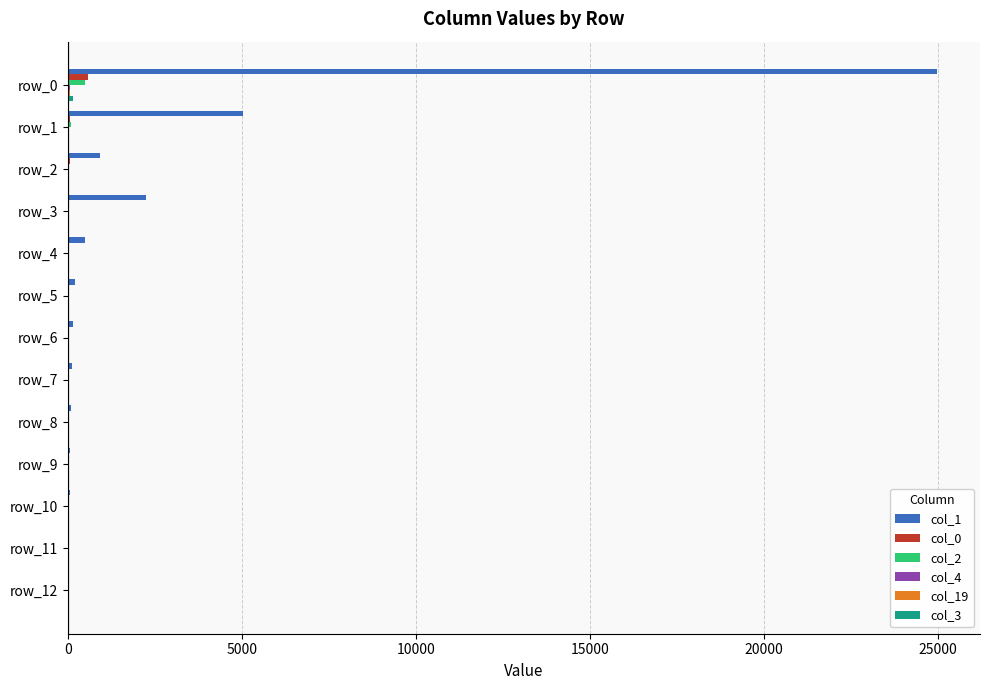

Which series has the largest total across all categories?

col_1